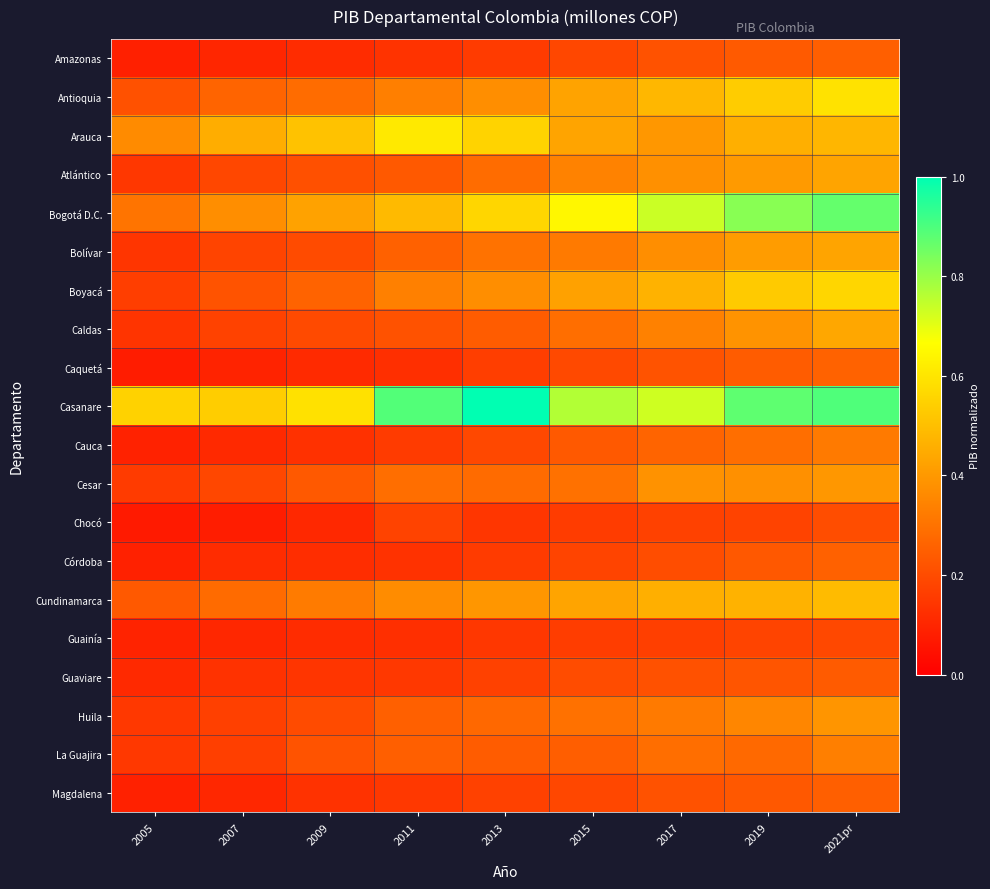

What is the spread (max minus min) of values at 2007?

0.5